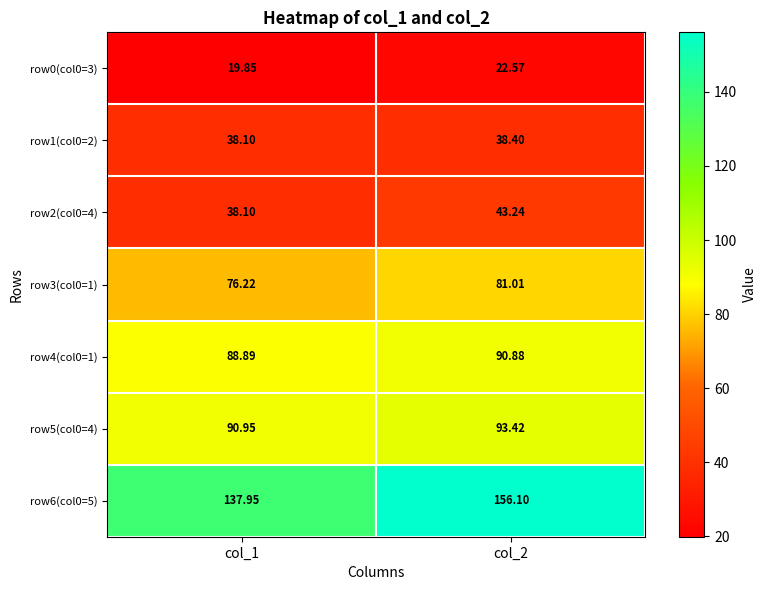

Is the value of row5(col0=4) at col_2 greater than the value of row4(col0=1) at col_2?

Yes